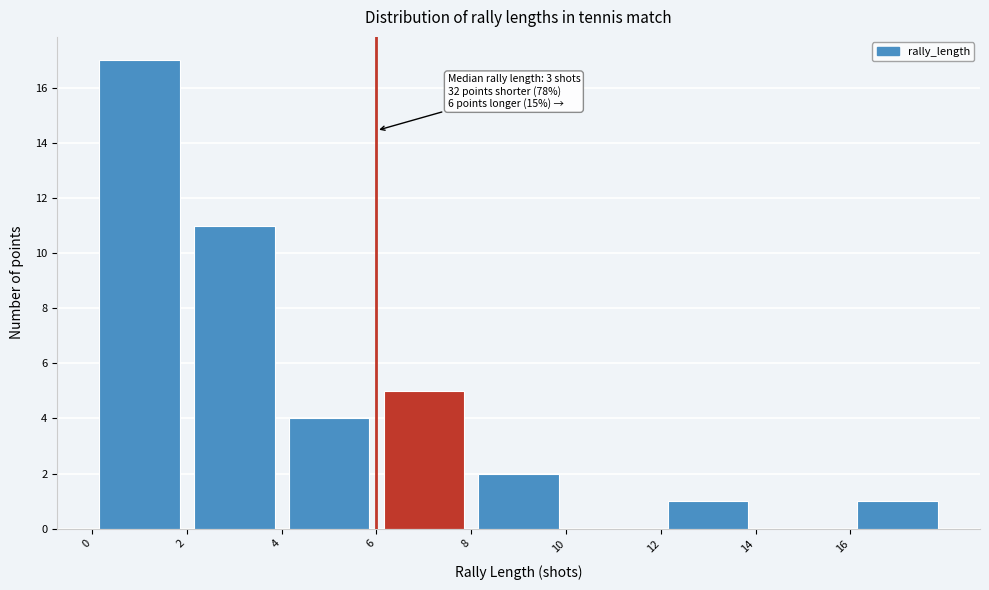

Which range on the x-axis has the tallest bar?

0 to 2